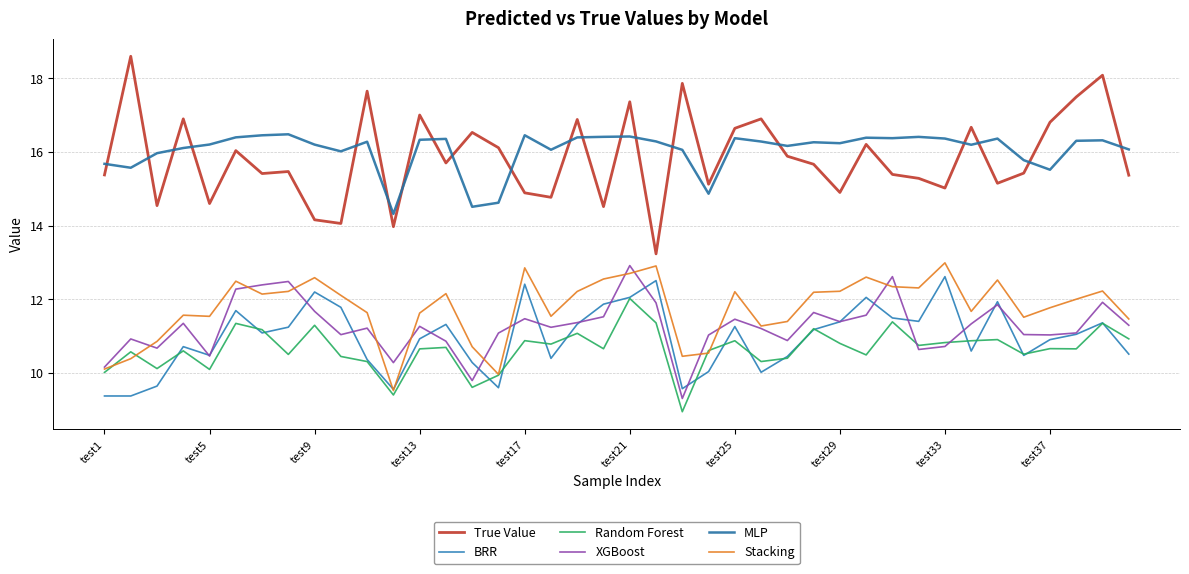

Where is MLP nearest to the value 15?

23